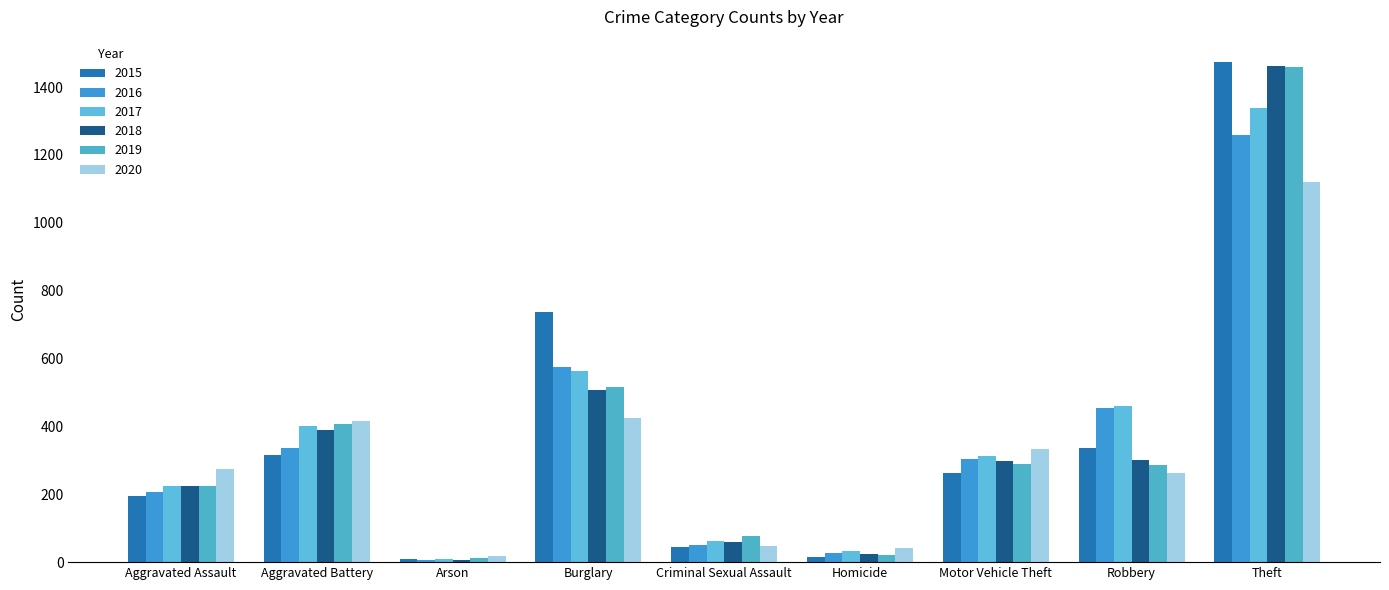

What is the difference between the 2019 values at Homicide and Burglary?

495